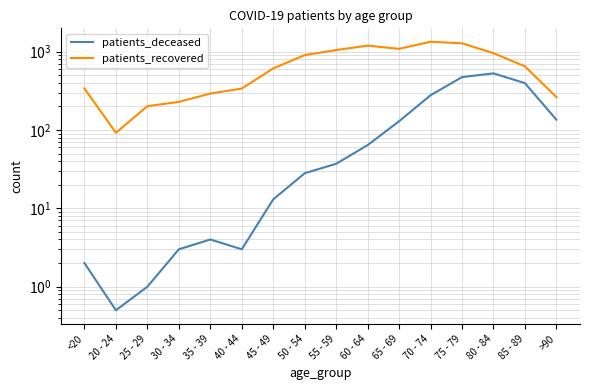

What is the label of the 9th point from the left?

55 - 59